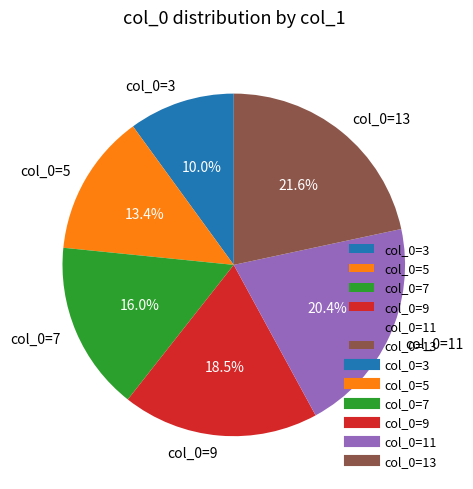

Does any single category account for the majority?

No